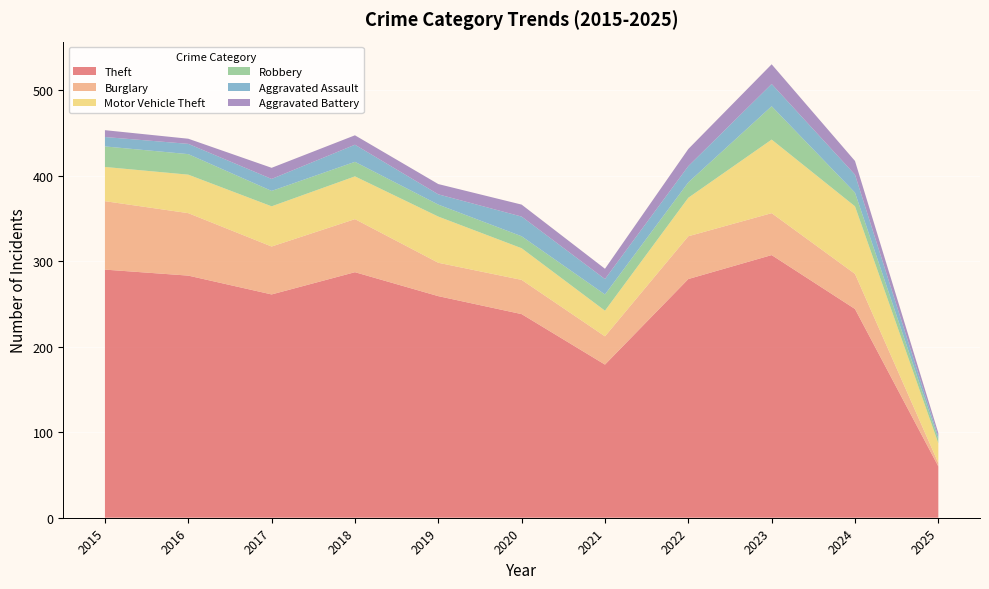

Reading left to right, what are all the values shown in this chart?

Theft: 2015=290	2016=283	2017=261	2018=287	2019=259	2020=238	2021=179	2022=279	2023=307	2024=244	2025=60
Burglary: 2015=80	2016=73	2017=56	2018=62	2019=39	2020=40	2021=33	2022=50	2023=49	2024=41	2025=4
Motor Vehicle Theft: 2015=40	2016=45	2017=47	2018=50	2019=54	2020=37	2021=30	2022=45	2023=86	2024=79	2025=23
Robbery: 2015=24	2016=24	2017=18	2018=17	2019=14	2020=14	2021=19	2022=18	2023=39	2024=16	2025=5
Aggravated Assault: 2015=11	2016=12	2017=14	2018=20	2019=12	2020=23	2021=18	2022=19	2023=26	2024=21	2025=3
Aggravated Battery: 2015=8	2016=6	2017=13	2018=11	2019=12	2020=14	2021=12	2022=20	2023=23	2024=16	2025=4